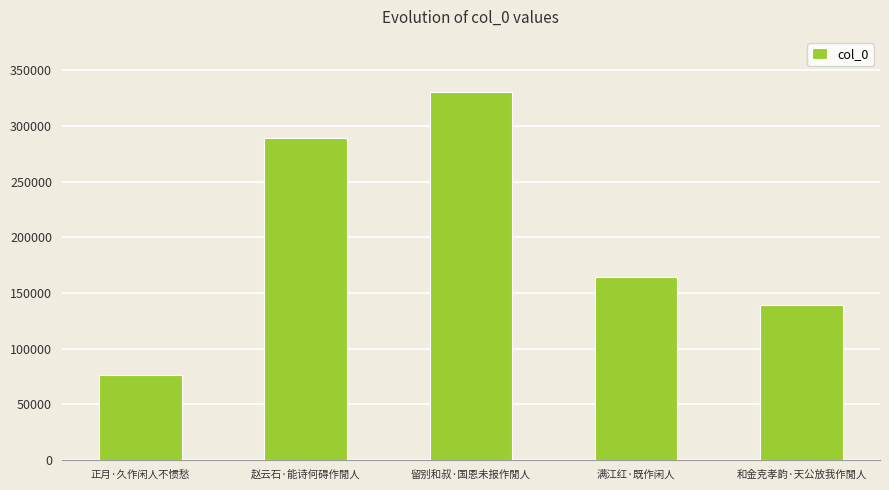

Read the value at 留别和叔·国恩未报作閒人, to the nearest 100.

330500